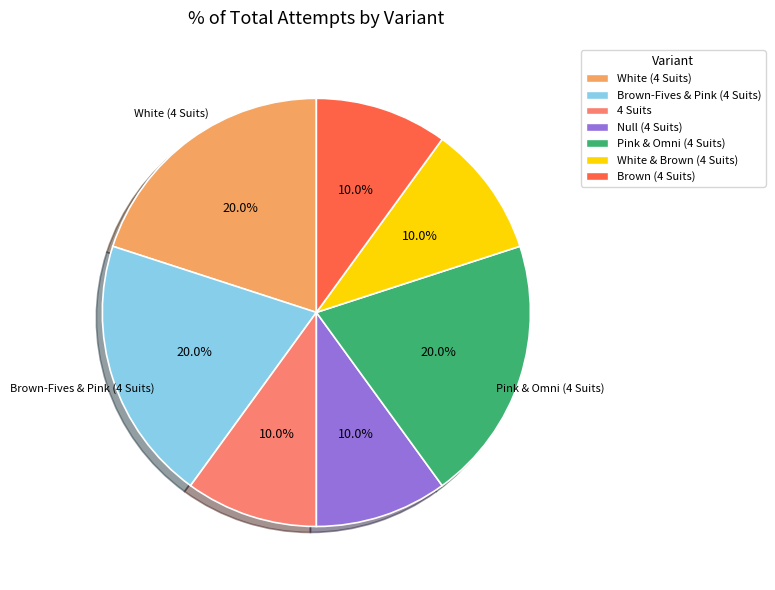

To the nearest percent, what is the combined percentage of White (4 Suits) and 4 Suits?

30%